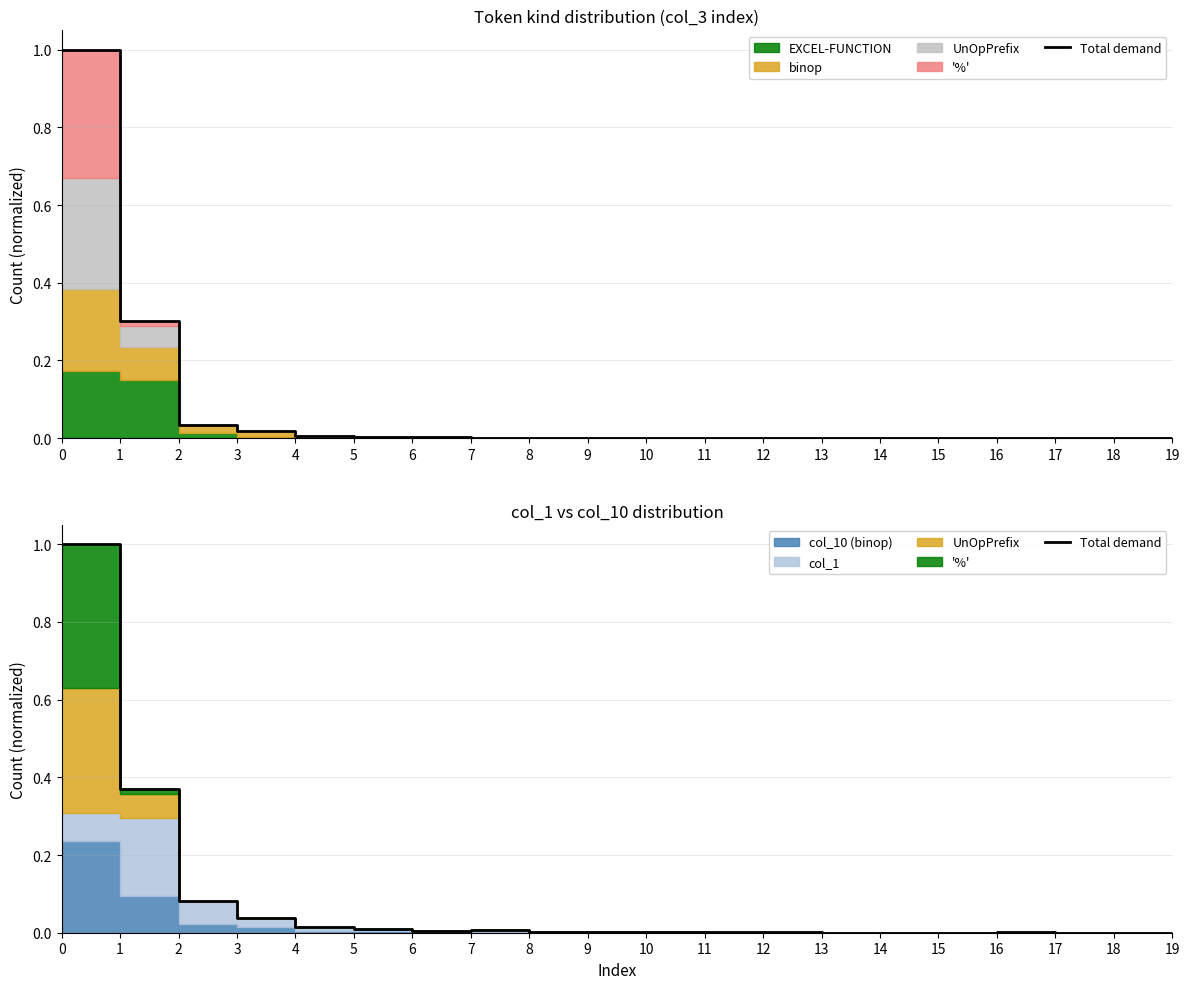

Is it true that the value at 17 is 0.0?

True